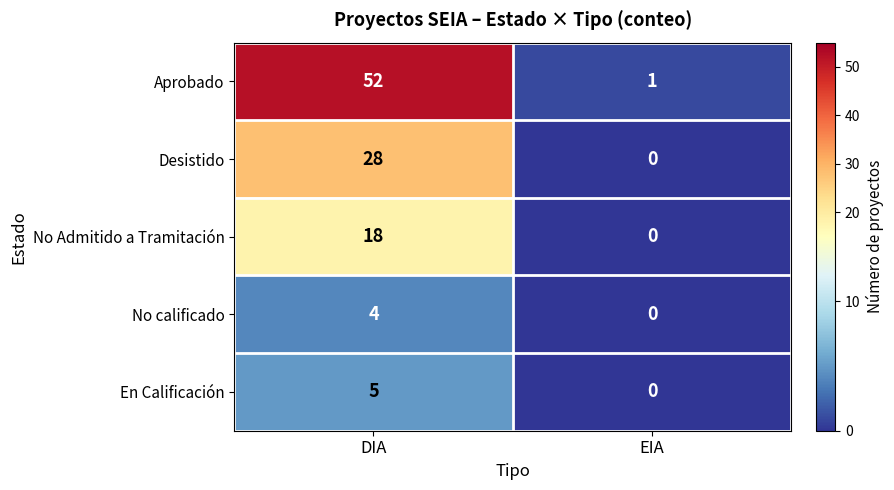

Reading left to right, transcribe all the data shown in this chart.

Aprobado: DIA=52	EIA=1
Desistido: DIA=28	EIA=0
No Admitido a Tramitación: DIA=18	EIA=0
No calificado: DIA=4	EIA=0
En Calificación: DIA=5	EIA=0